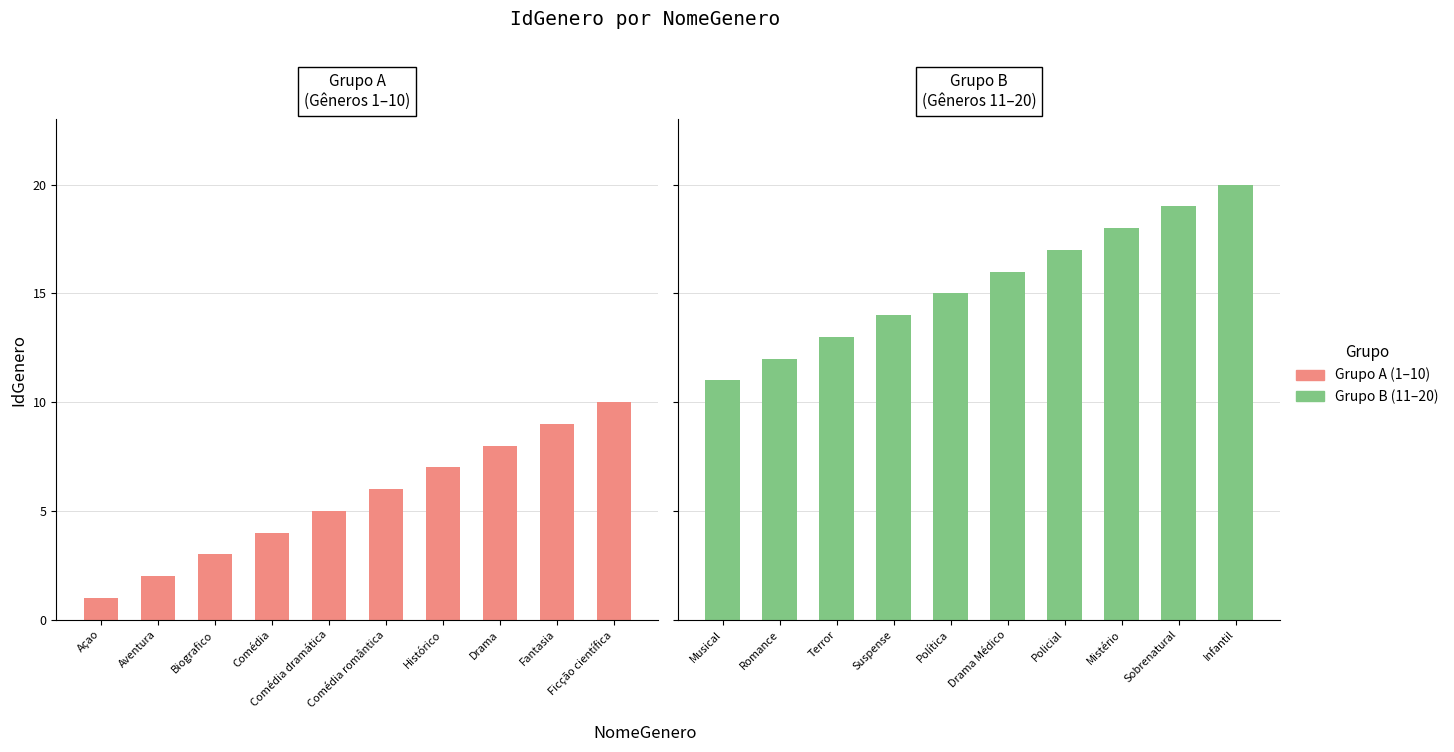

Is it true that Grupo A (1–10) equals 7 at Histórico?

True